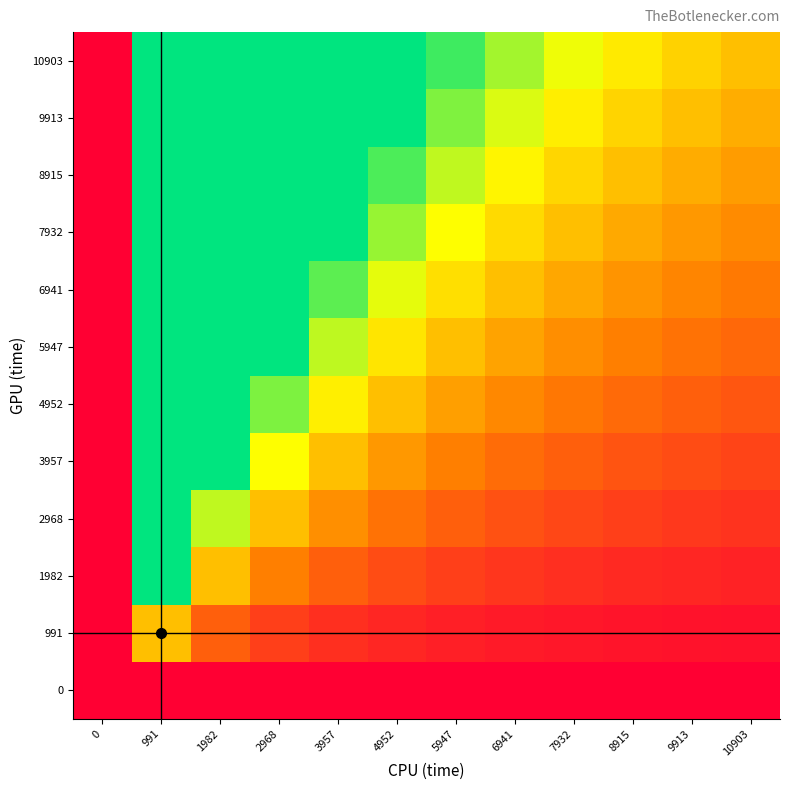

Which category has the highest value across all series?

991